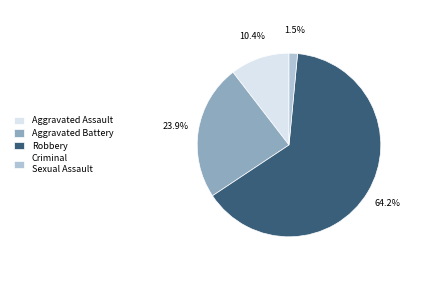

Which slice is the smallest?

Criminal Sexual Assault